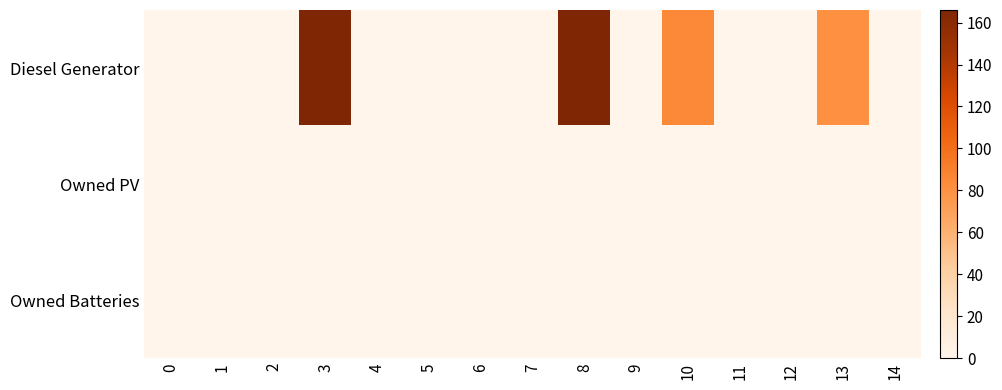

At how many categories does at least one series exceed 64?

4